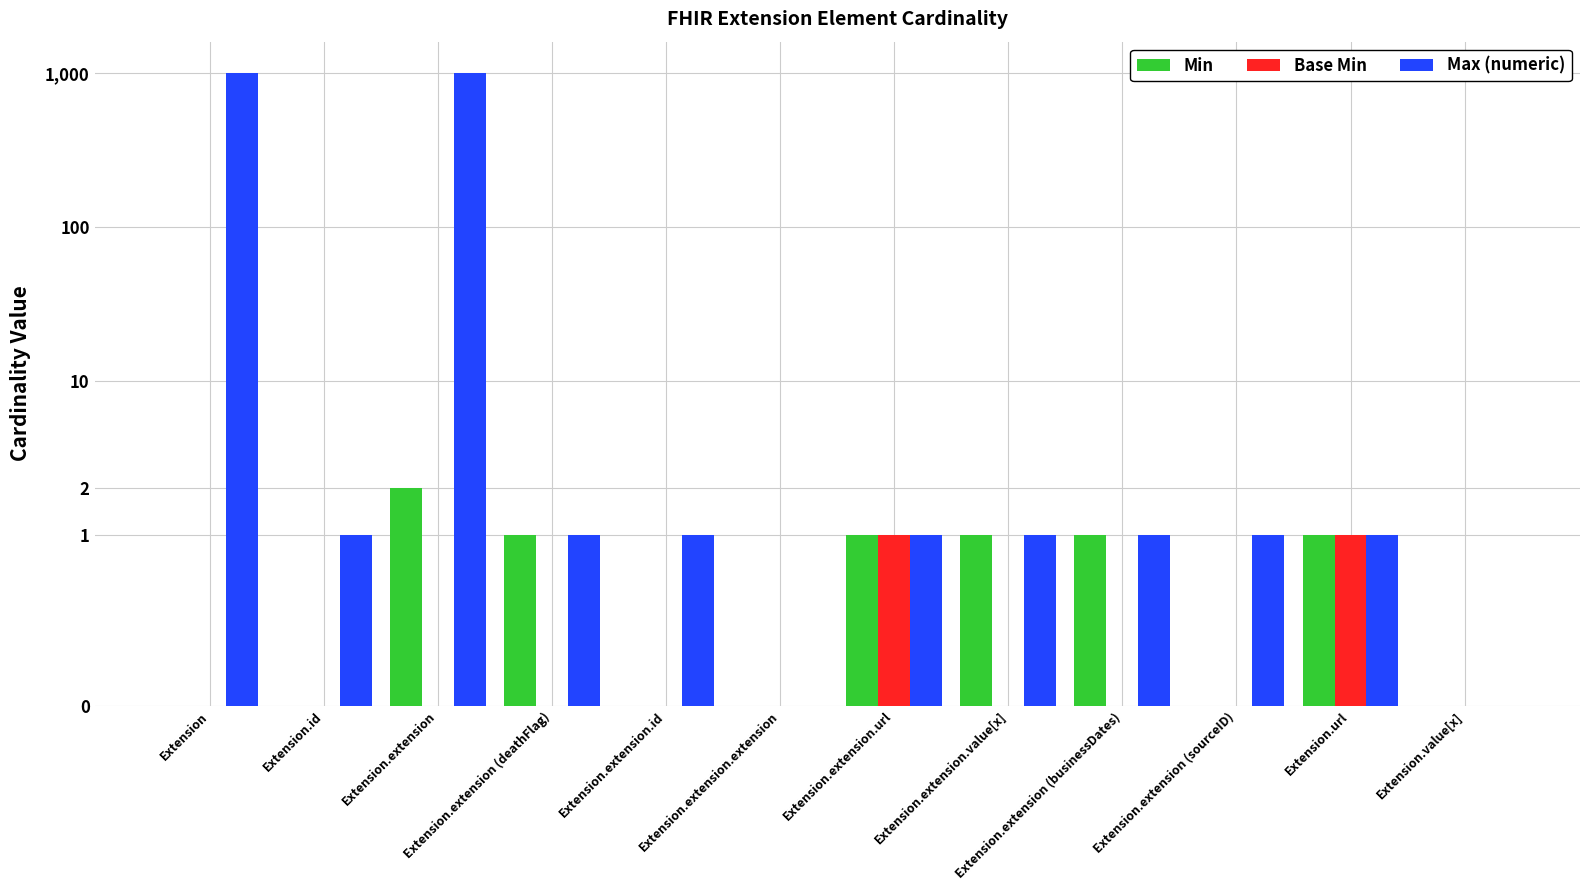

Count the Base Min values in the range 0 to 1.

12